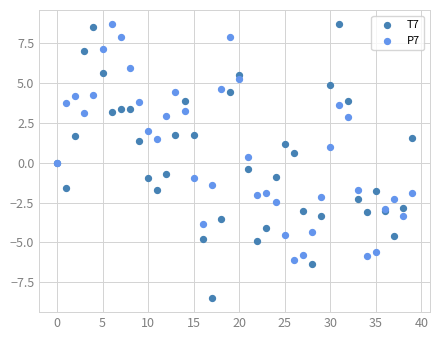

Which series has the largest Y range (max minus min)?

T7